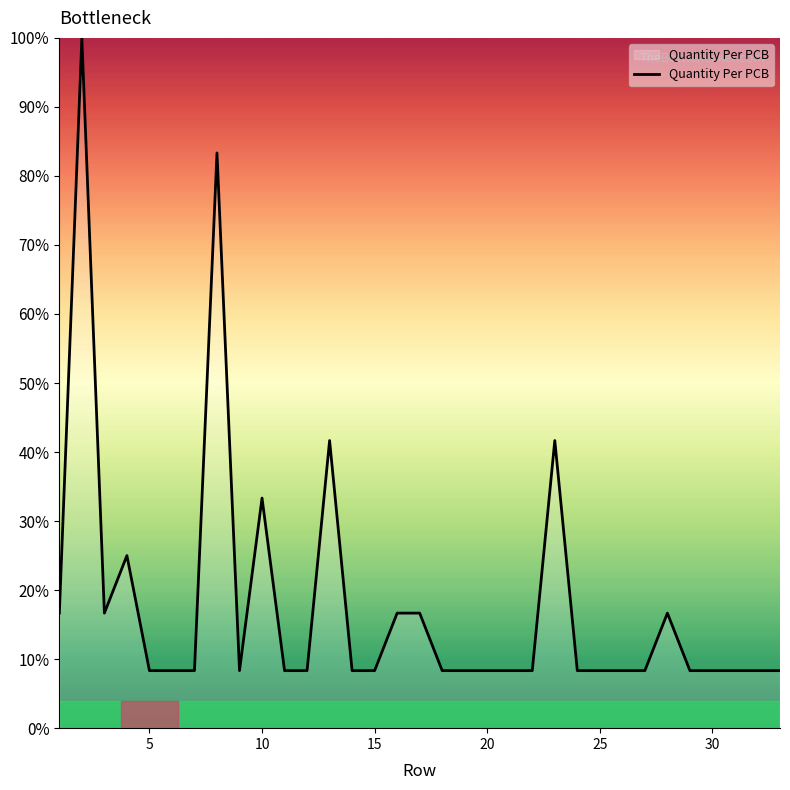

What is the sum of all values?

591.7